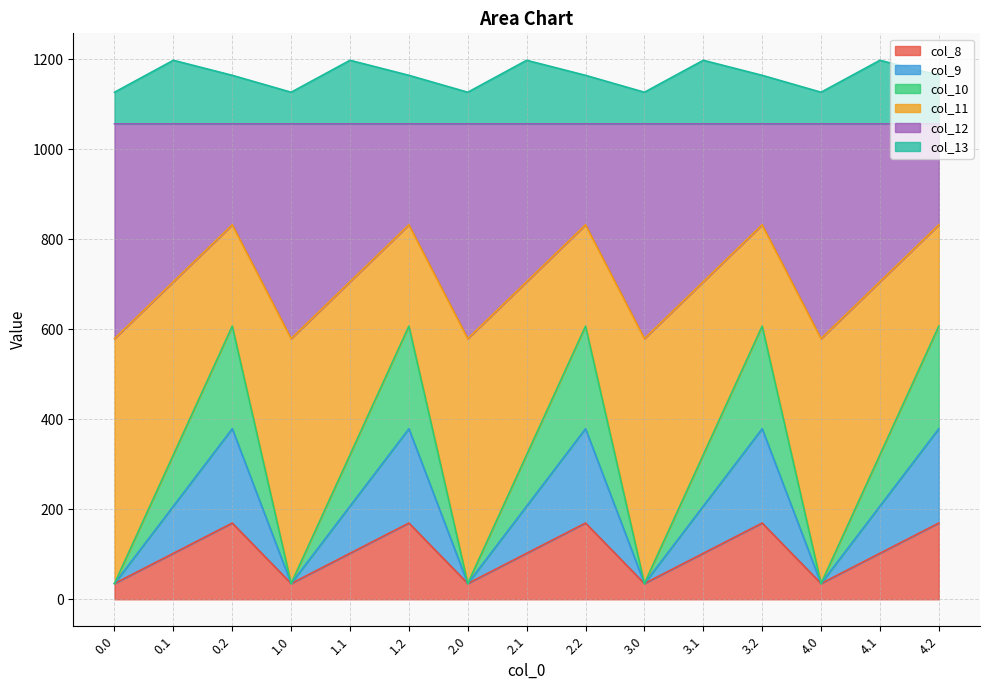

Is the value of col_9 at 4.0 greater than the value of col_10 at 0.0?

No